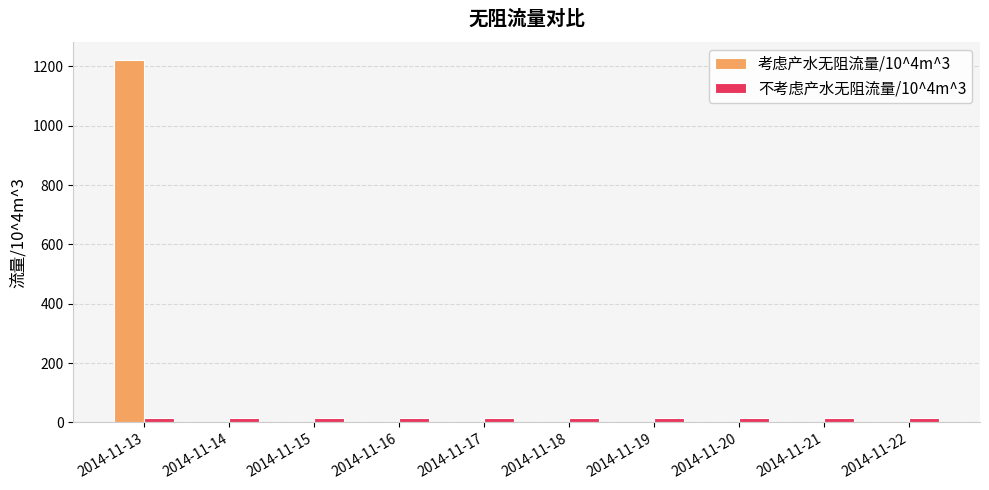

What is the greatest value displayed?

1221.3